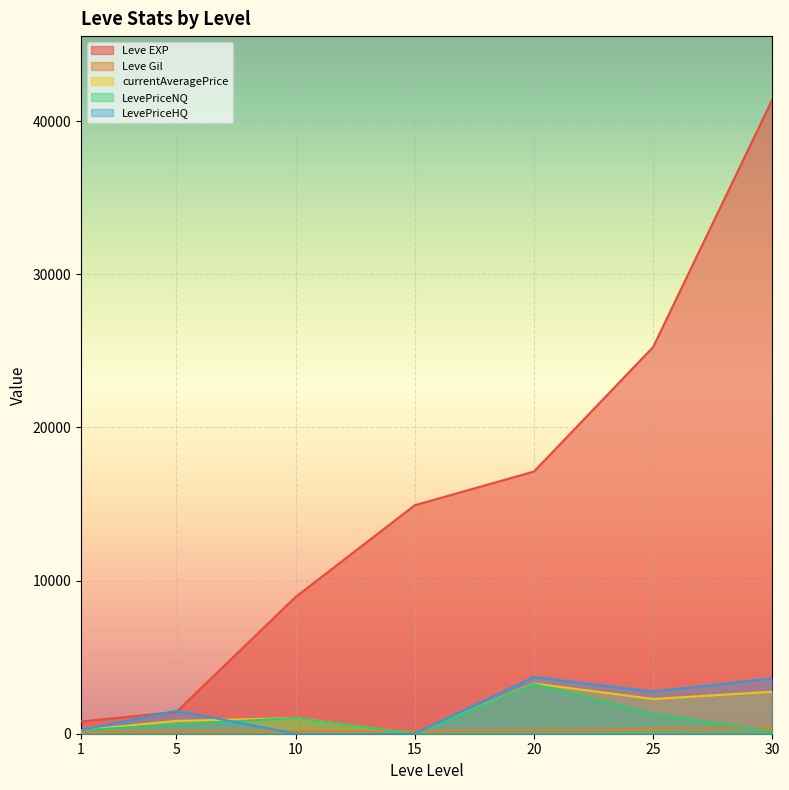

What is the maximum value shown in the chart?

41410.0